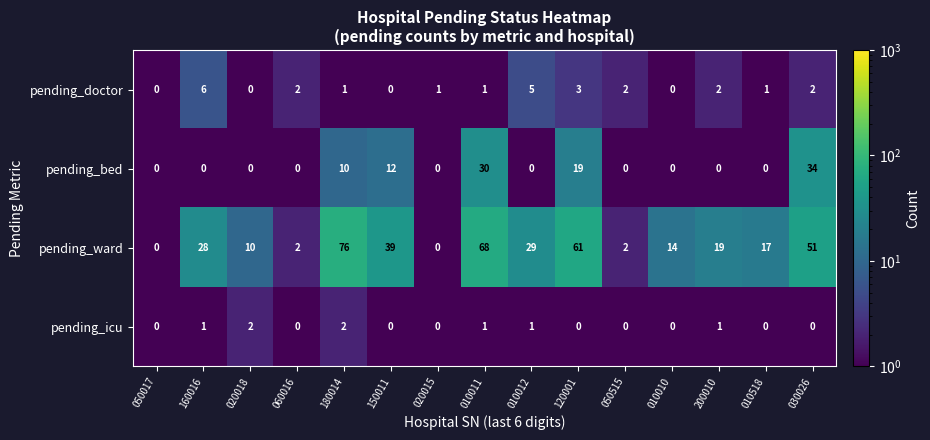

What is the difference between the highest and lowest values at 020018?

10